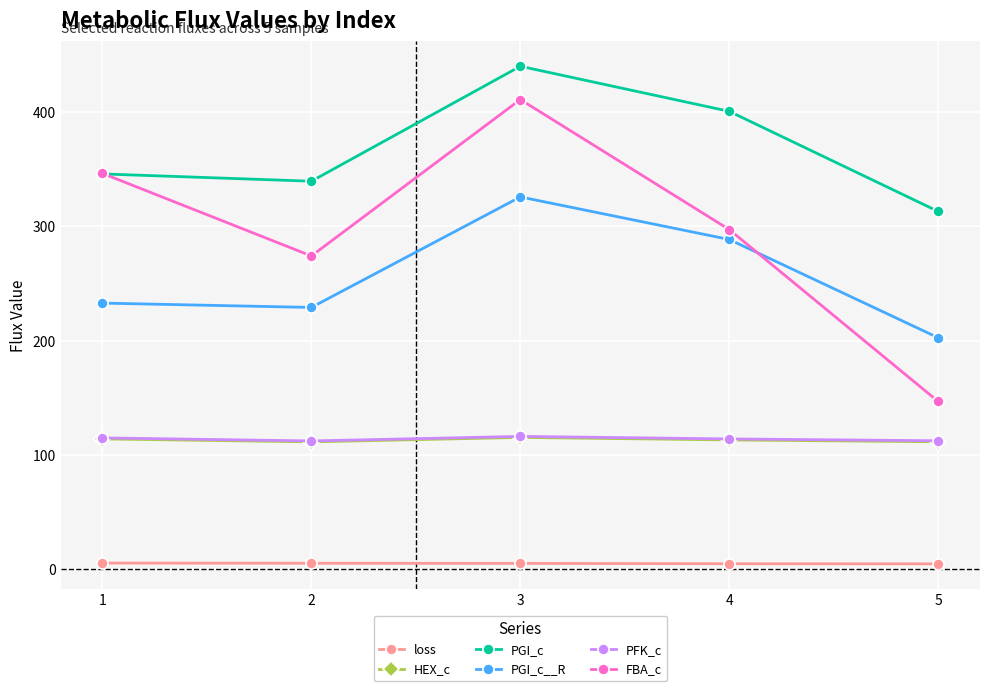

What is the difference between the HEX_c values at 1 and 5?

2.5